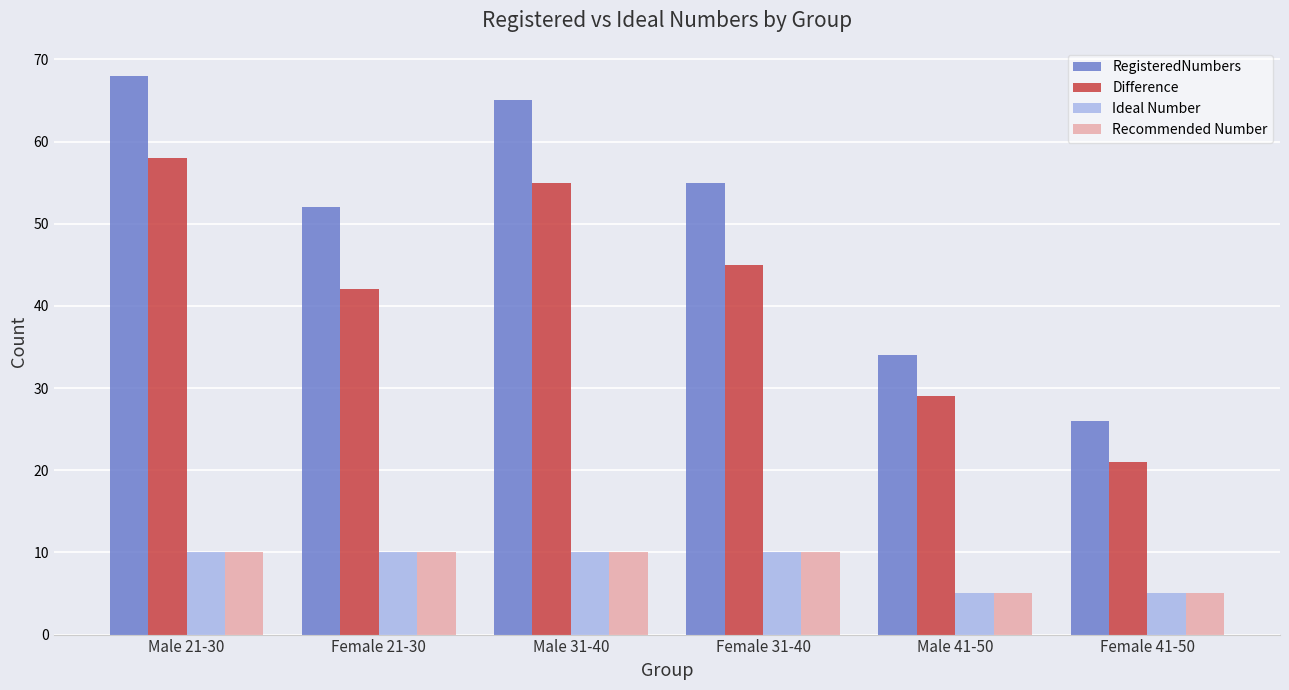

What is the value of the RegisteredNumbers bar at the 5th from the left?

34